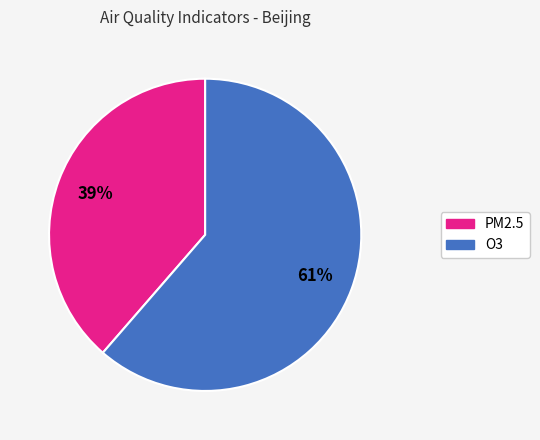

Is there a majority slice in this chart?

Yes